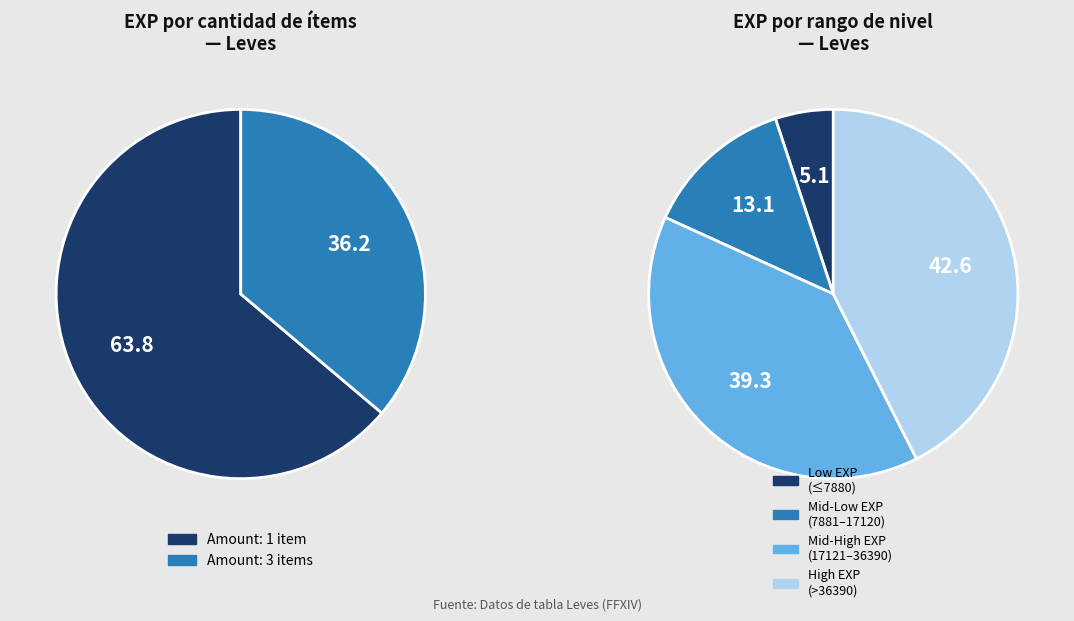

The 1 slice represents 15% of the pie. True or false?

False